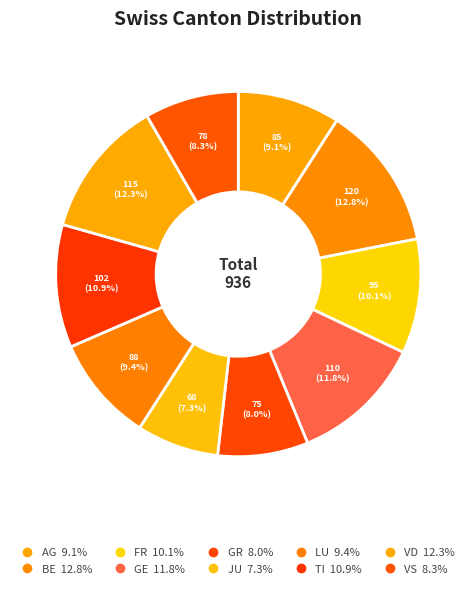

Does any single category account for the majority?

No